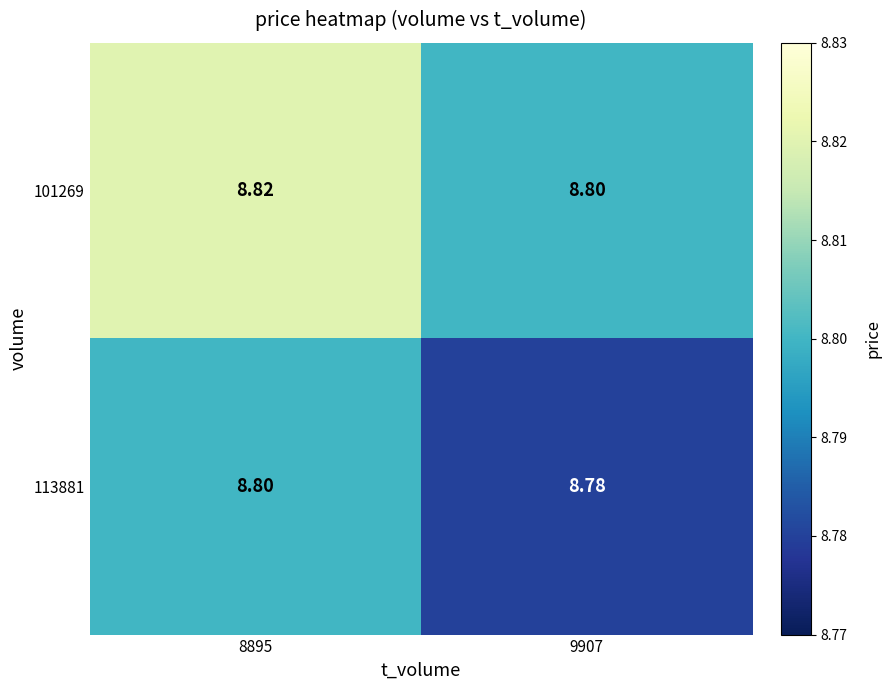

Is the value of 113881 at 9907 greater than the value of 101269 at 8895?

No